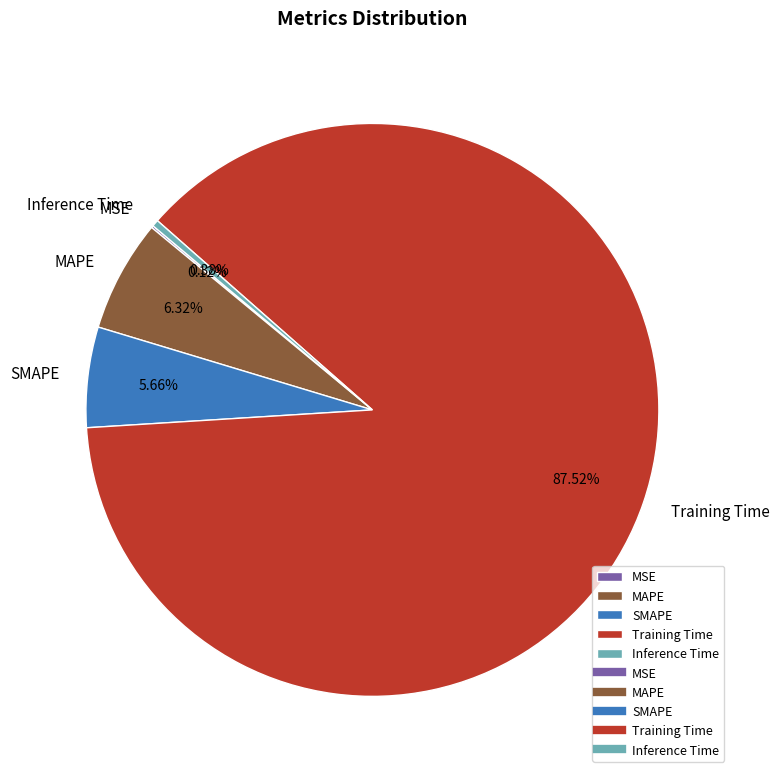

The MAPE slice represents 6% of the pie. True or false?

True